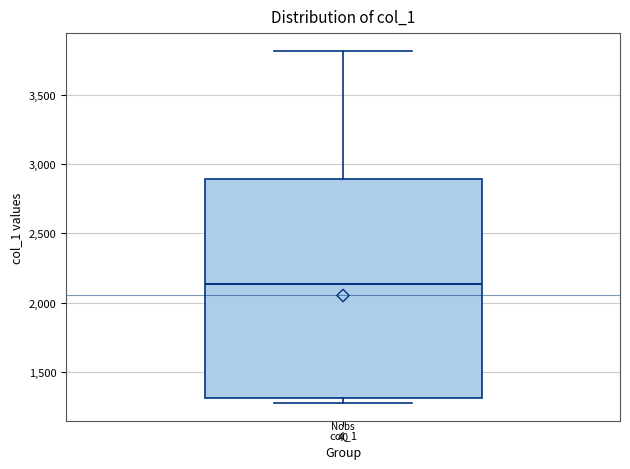

Transcribe this box plot: give where the median line is, the range the box spans, and where the two whiskers end, as read against the y-axis. The values are not printed on the chart, so give them approximately, as read against the axis.

median 2150, box 1300 to 2900, whiskers 1300 (just below the box's lower edge) to 3800